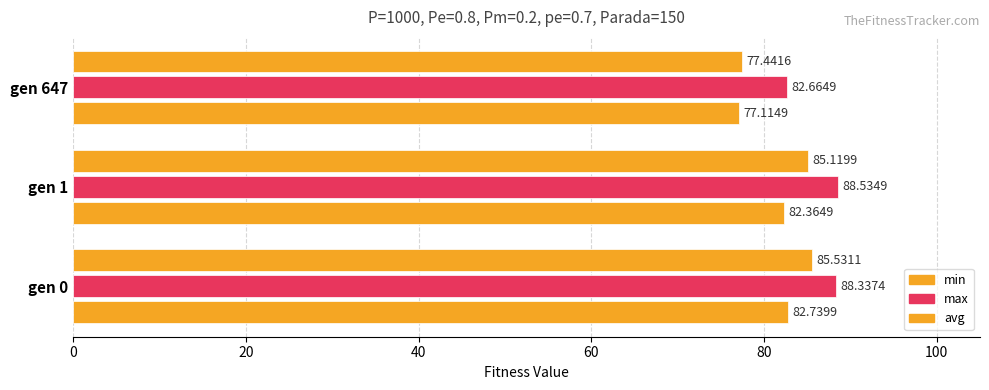

Which series has the widest spread of values?

avg